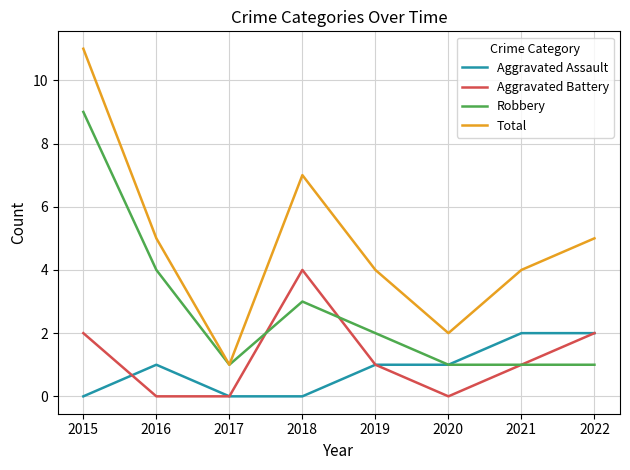

Which series has the largest total across all categories?

Total